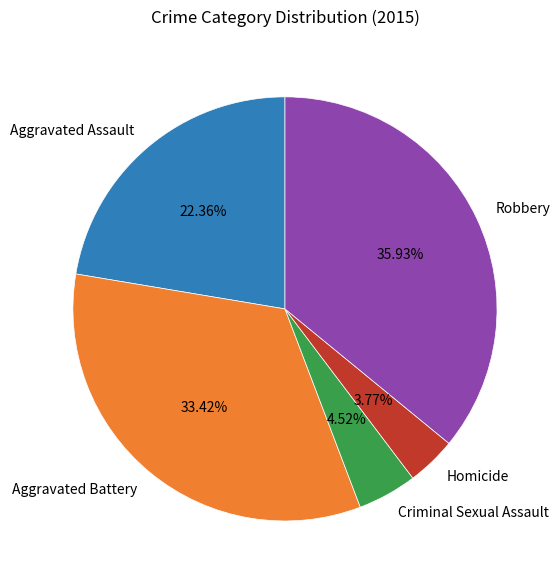

To the nearest percent, what is the difference between the Robbery and Criminal Sexual Assault slice percentages?

31%